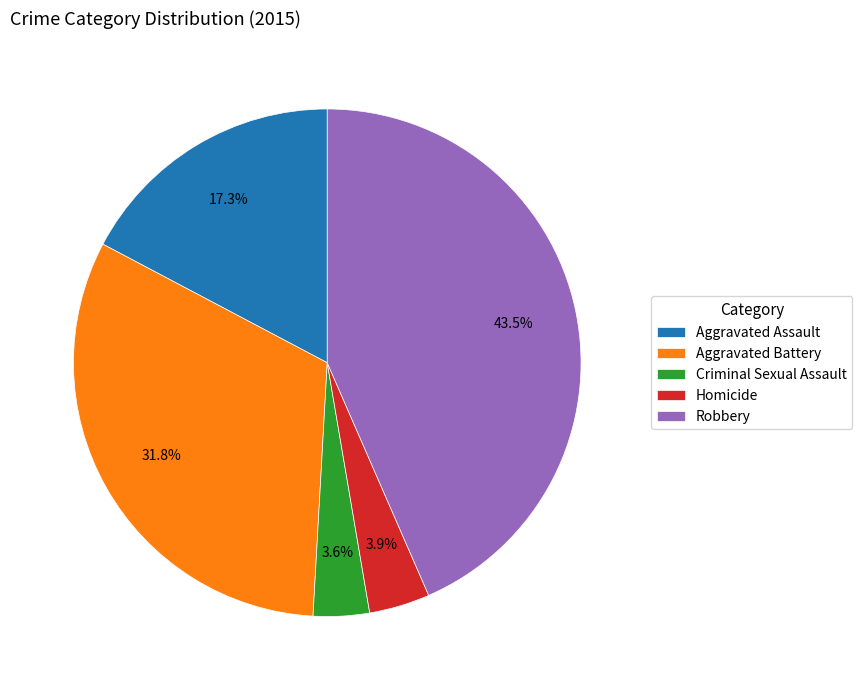

Does Aggravated Battery account for over 50% of the chart?

No